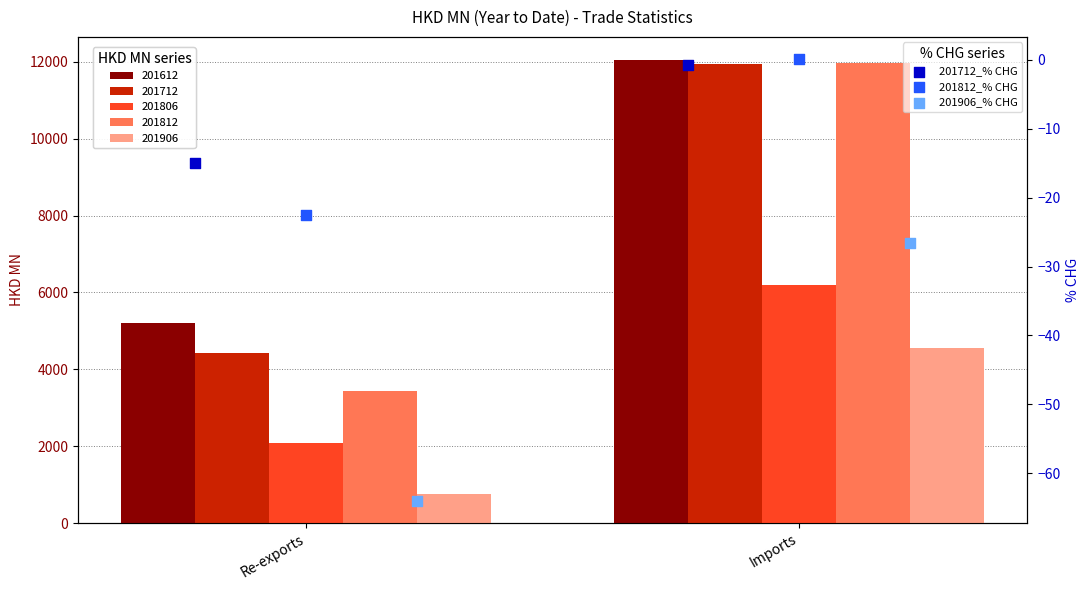

Which series has the largest total across all categories?

201712_% CHG